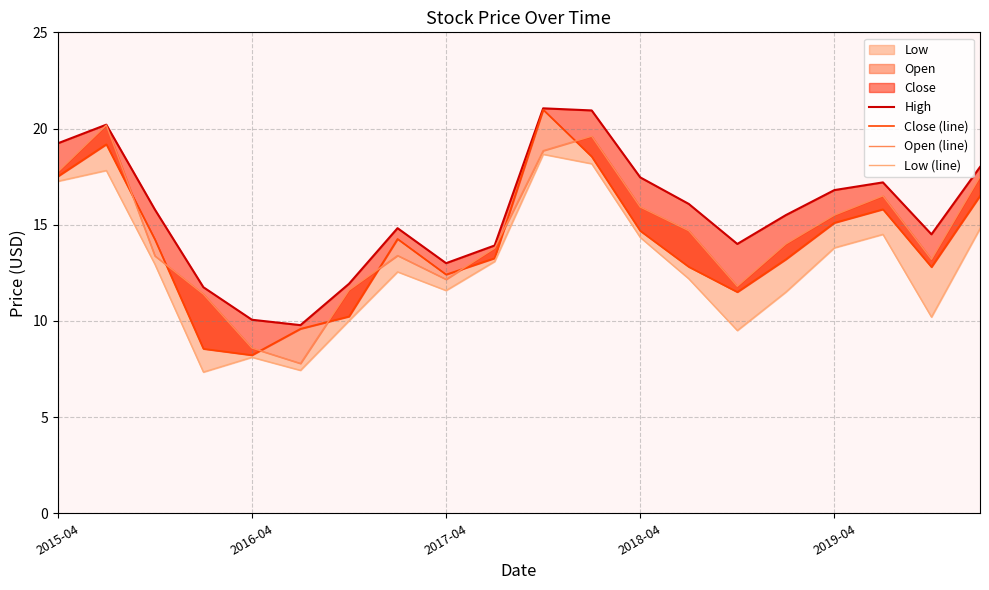

What is the sum of the Low (line) values at 16 and 18?

24.0